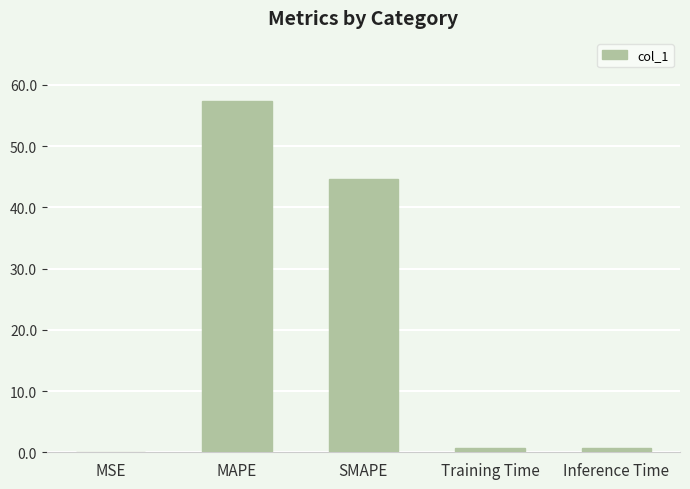

The value at MAPE is 57.3. True or false?

True